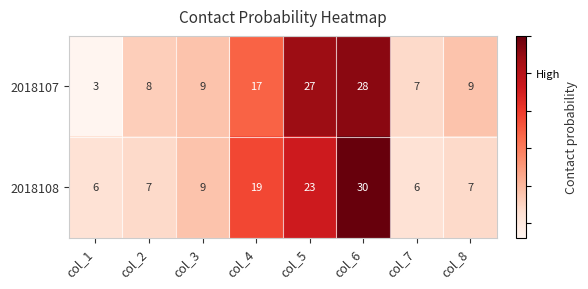

Count the number of data series in this chart.

2